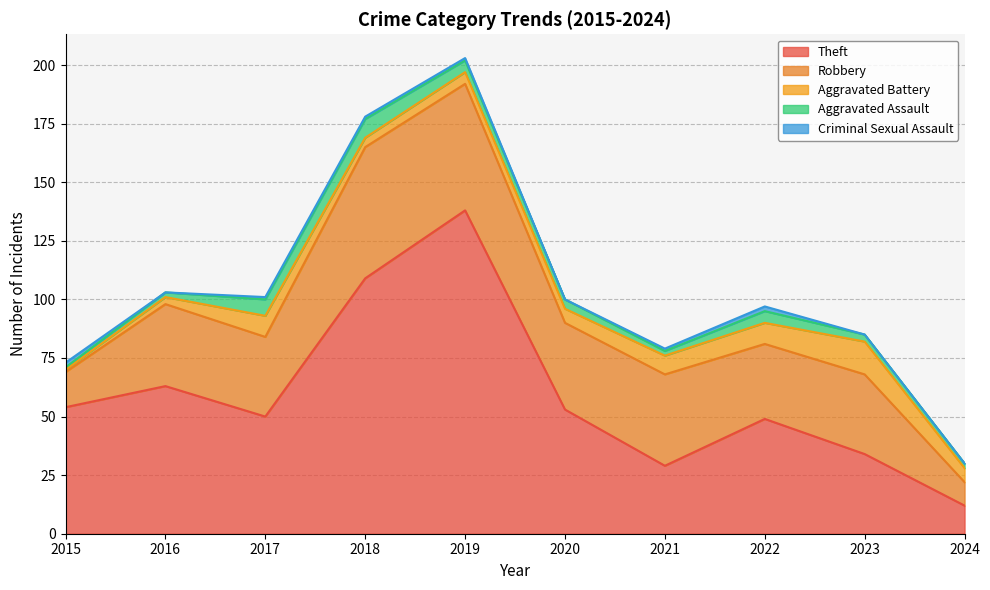

Between 2021 and 2022, which series saw the biggest shift?

Theft